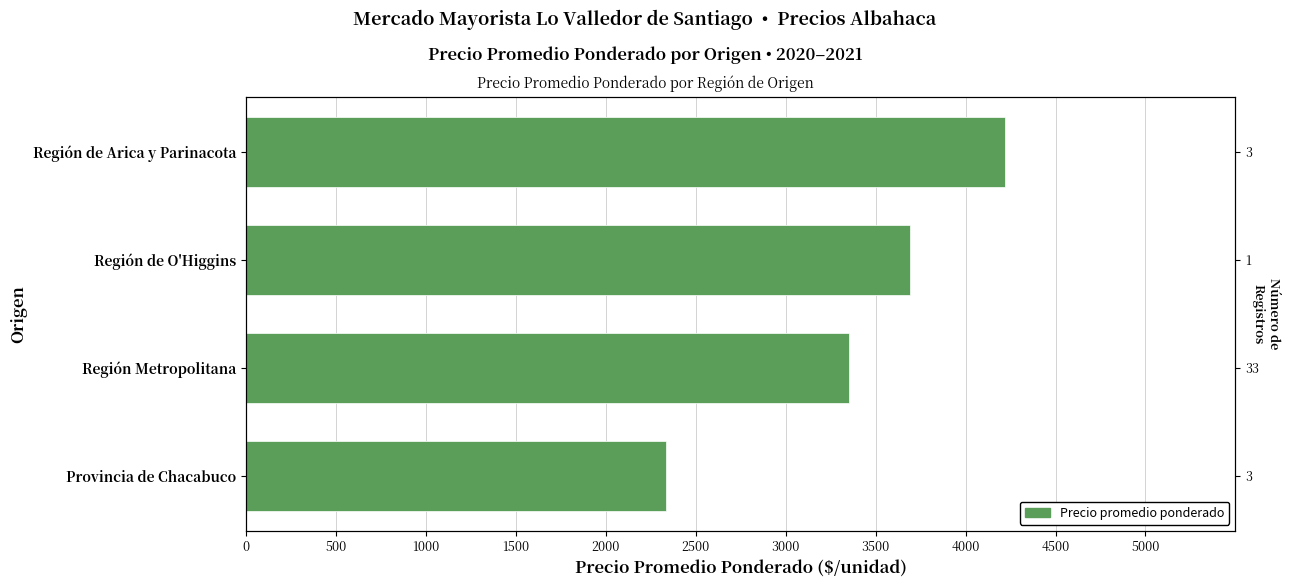

What is the difference between the maximum and second lowest values?

869